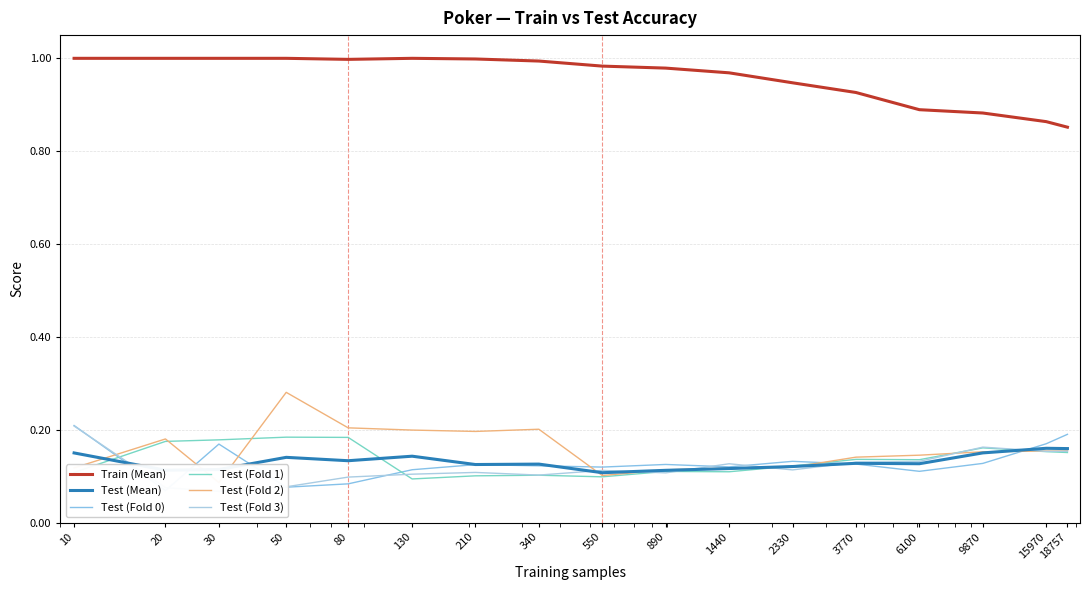

Which category has the lowest value in the Test (Fold 1) series?

130